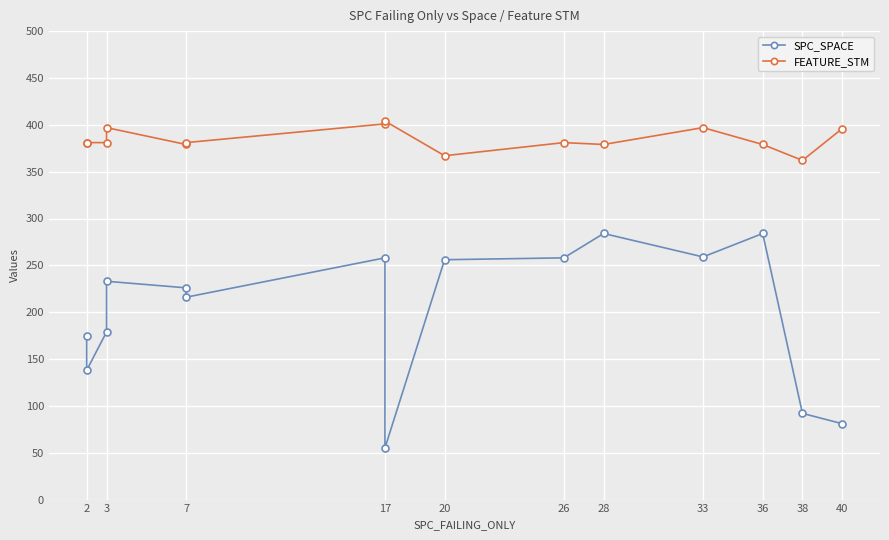

Reading left to right, extract all data points from this chart.

SPC_SPACE: 175	138	179	233	226	216	258	55	256	258	284	259	284	92	81
FEATURE_STM: 381	381	381	397	379	381	401	404	367	381	379	397	379	362	396